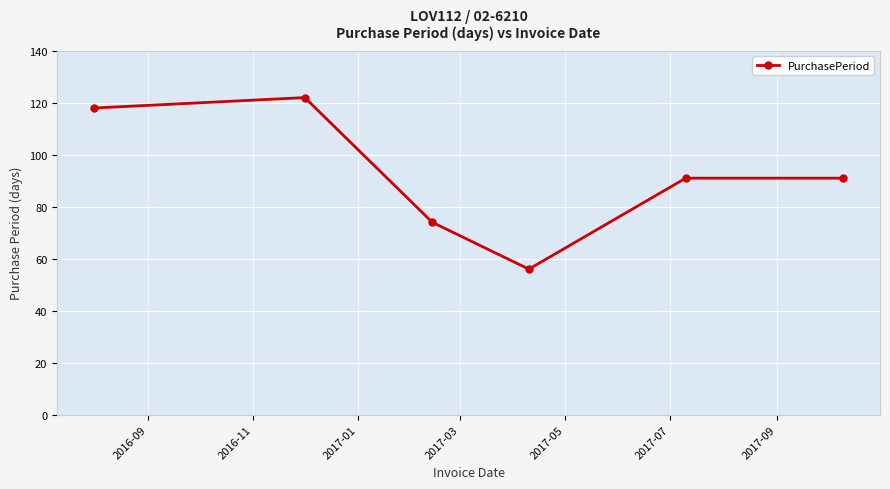

Does the chart display data point markers on the line(s)?

Yes